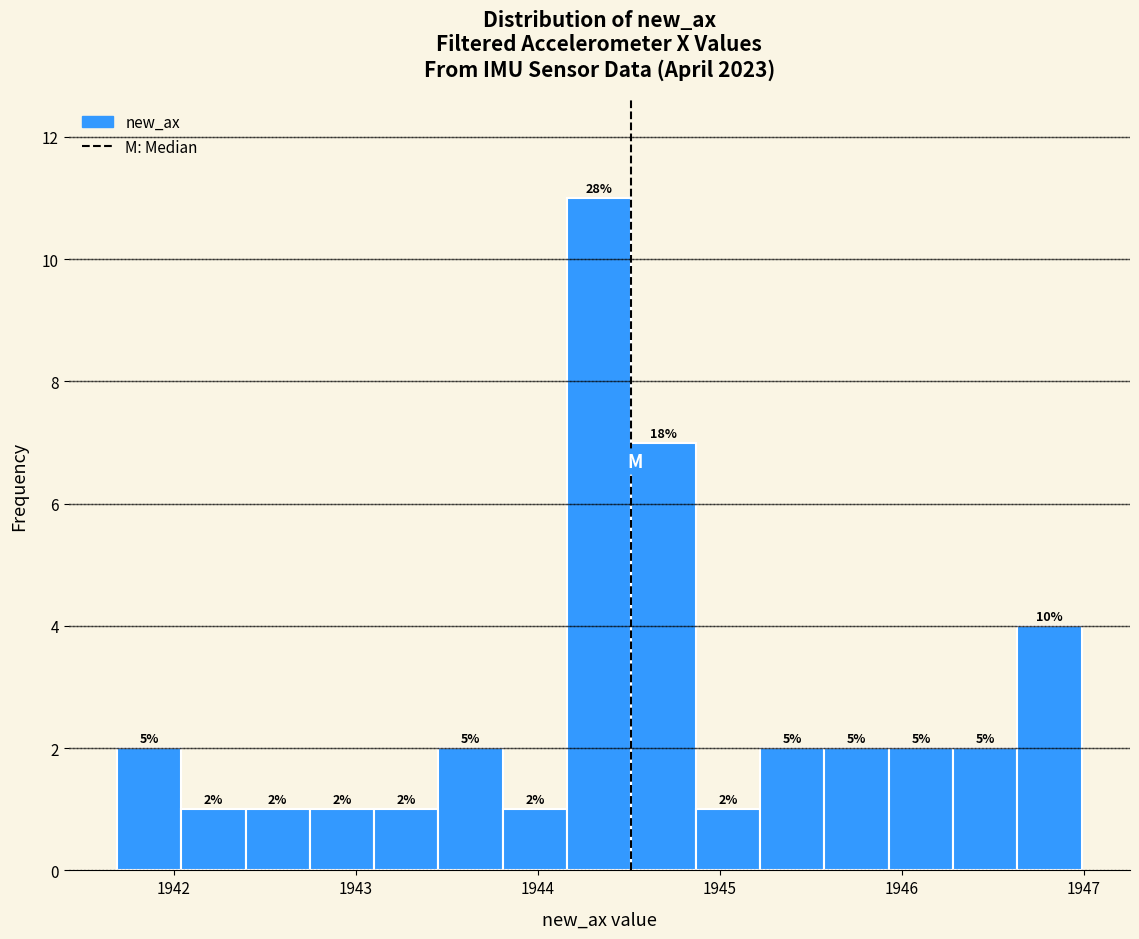

Read against the x-axis, roughly where is the centre of the tallest bar?

1944.3